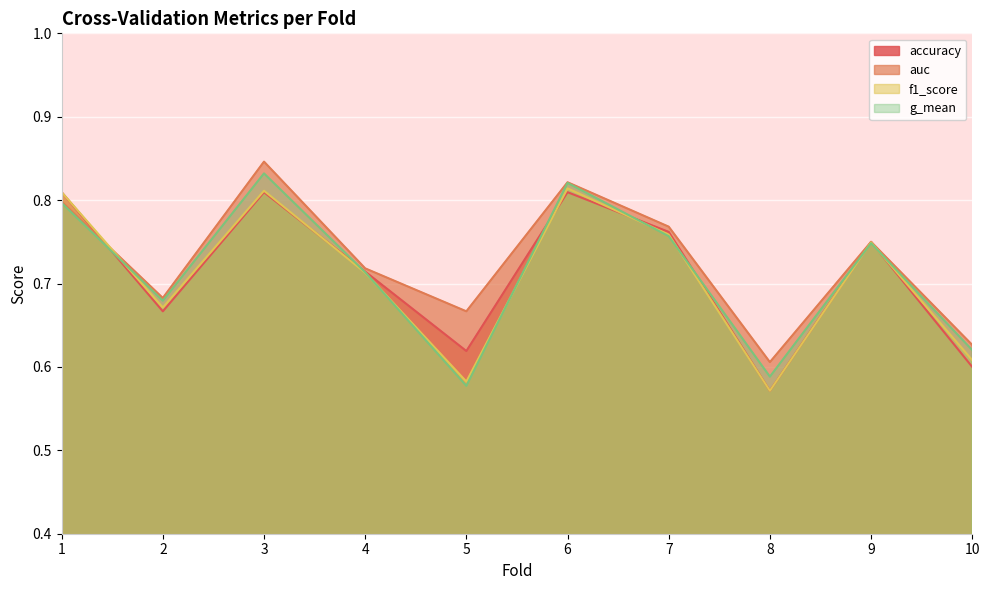

What are all the series names shown in the legend?

accuracy, auc, f1_score, g_mean